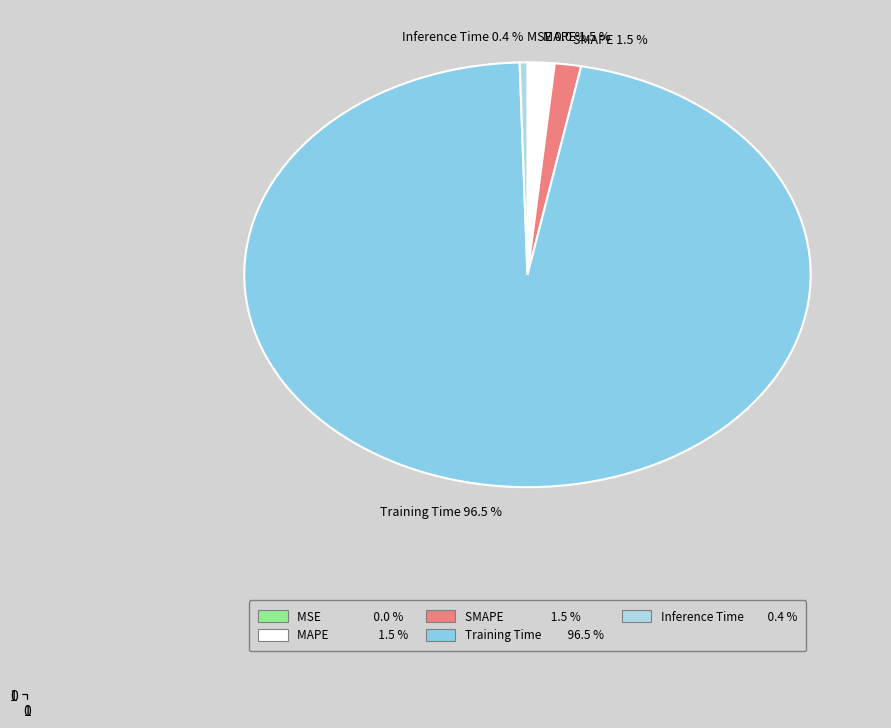

Does SMAPE 1.5 % represent more than half of the total?

No